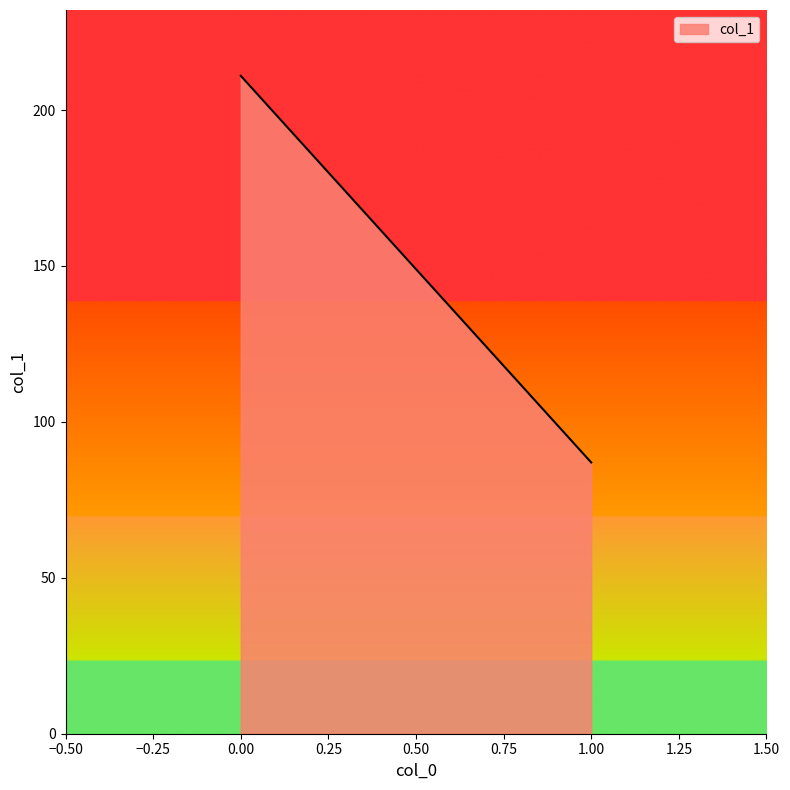

The chart shows a value of 87 at 1. True or false?

True